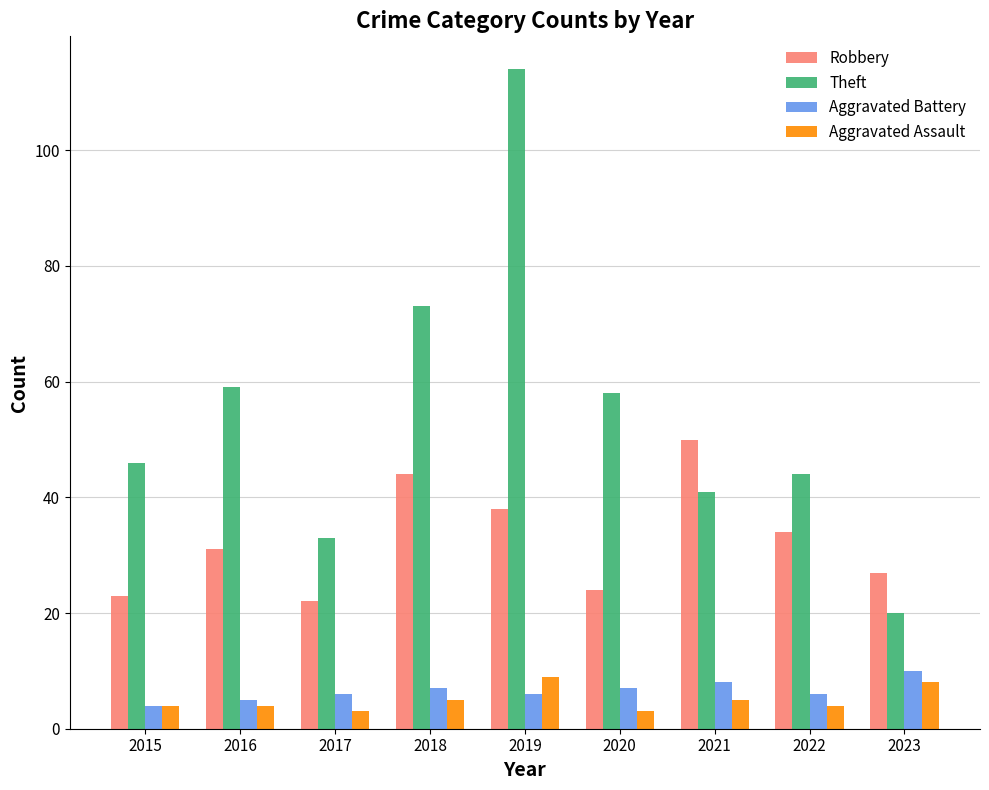

What is the value of the Aggravated Battery bar at the 5th from the left?

6